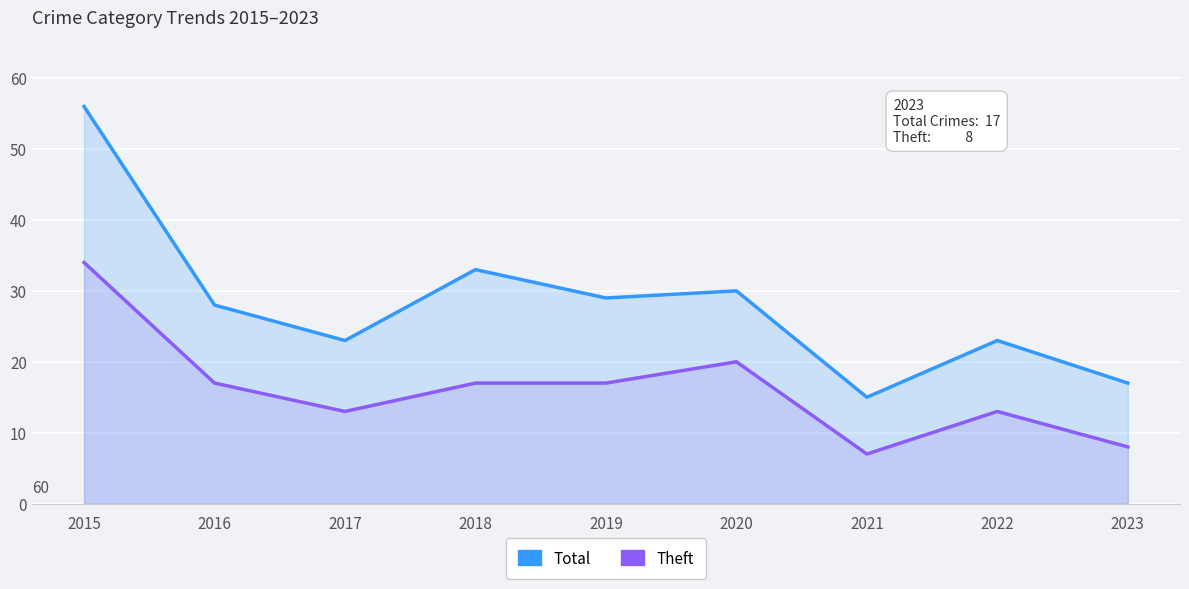

Count the number of categories in the chart.

9